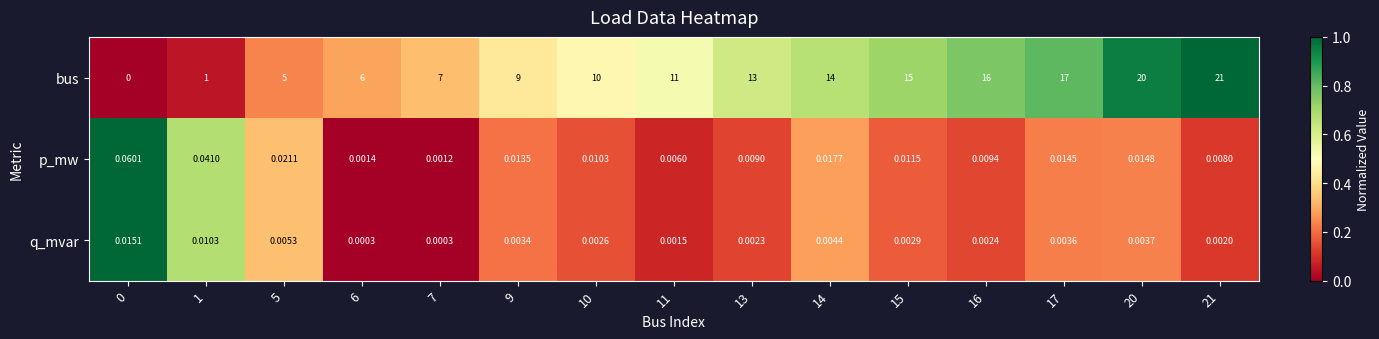

At 11, list the series in order from smallest to largest.

q_mvar, p_mw, bus